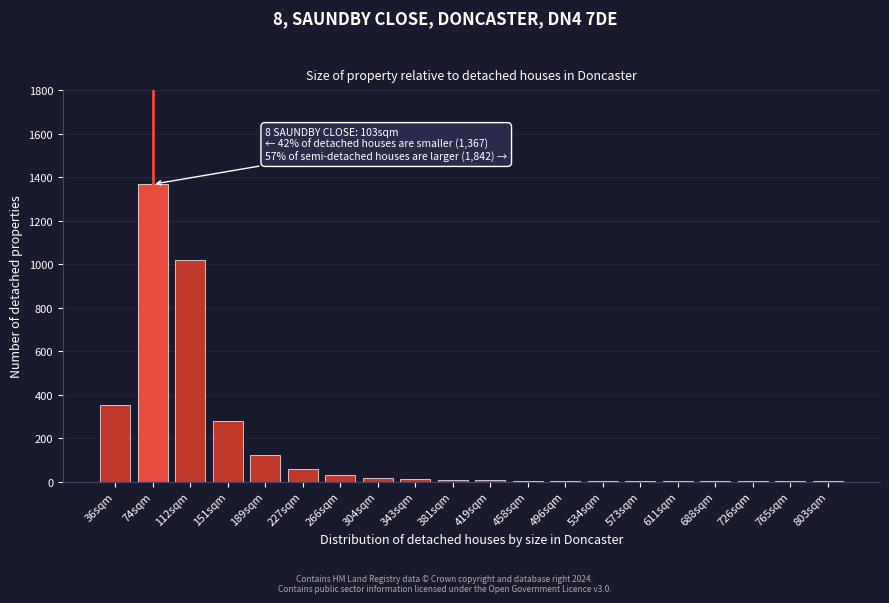

The chart shows a value of 1 at 726sqm. True or false?

True